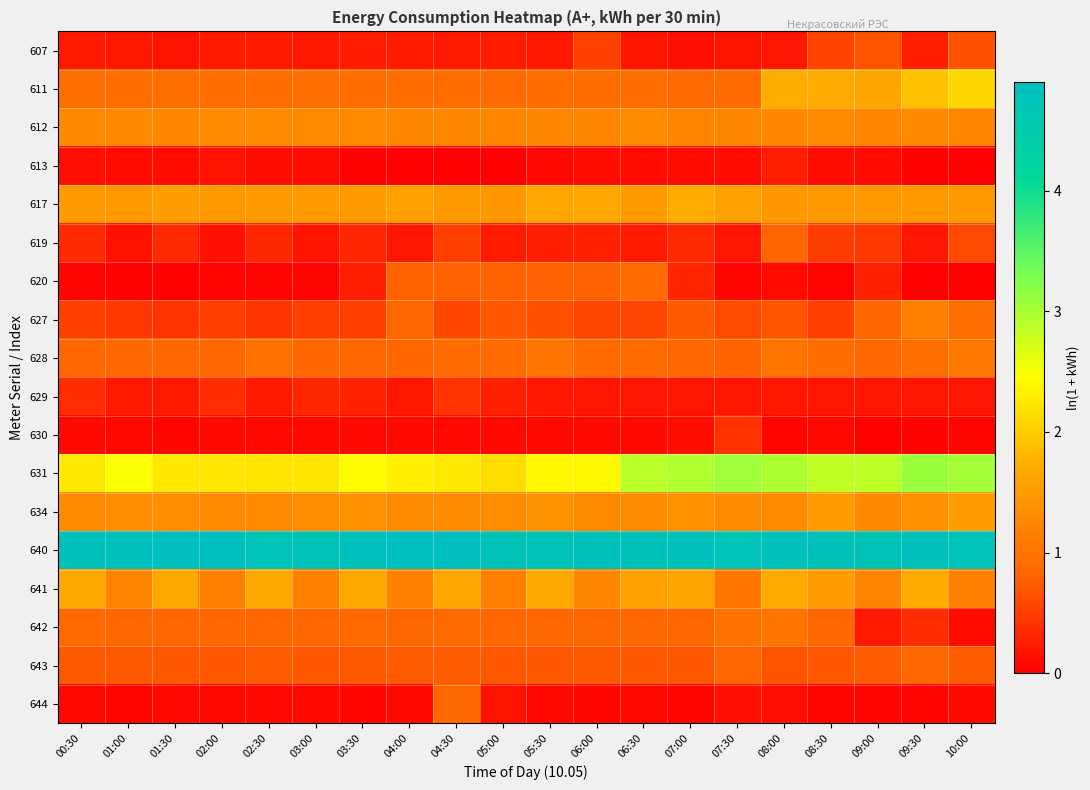

At 02:00, list the series in order from smallest to largest.

620, 644, 630, 619, 613, 607, 629, 627, 643, 642, 628, 611, 641, 612, 634, 617, 631, 640